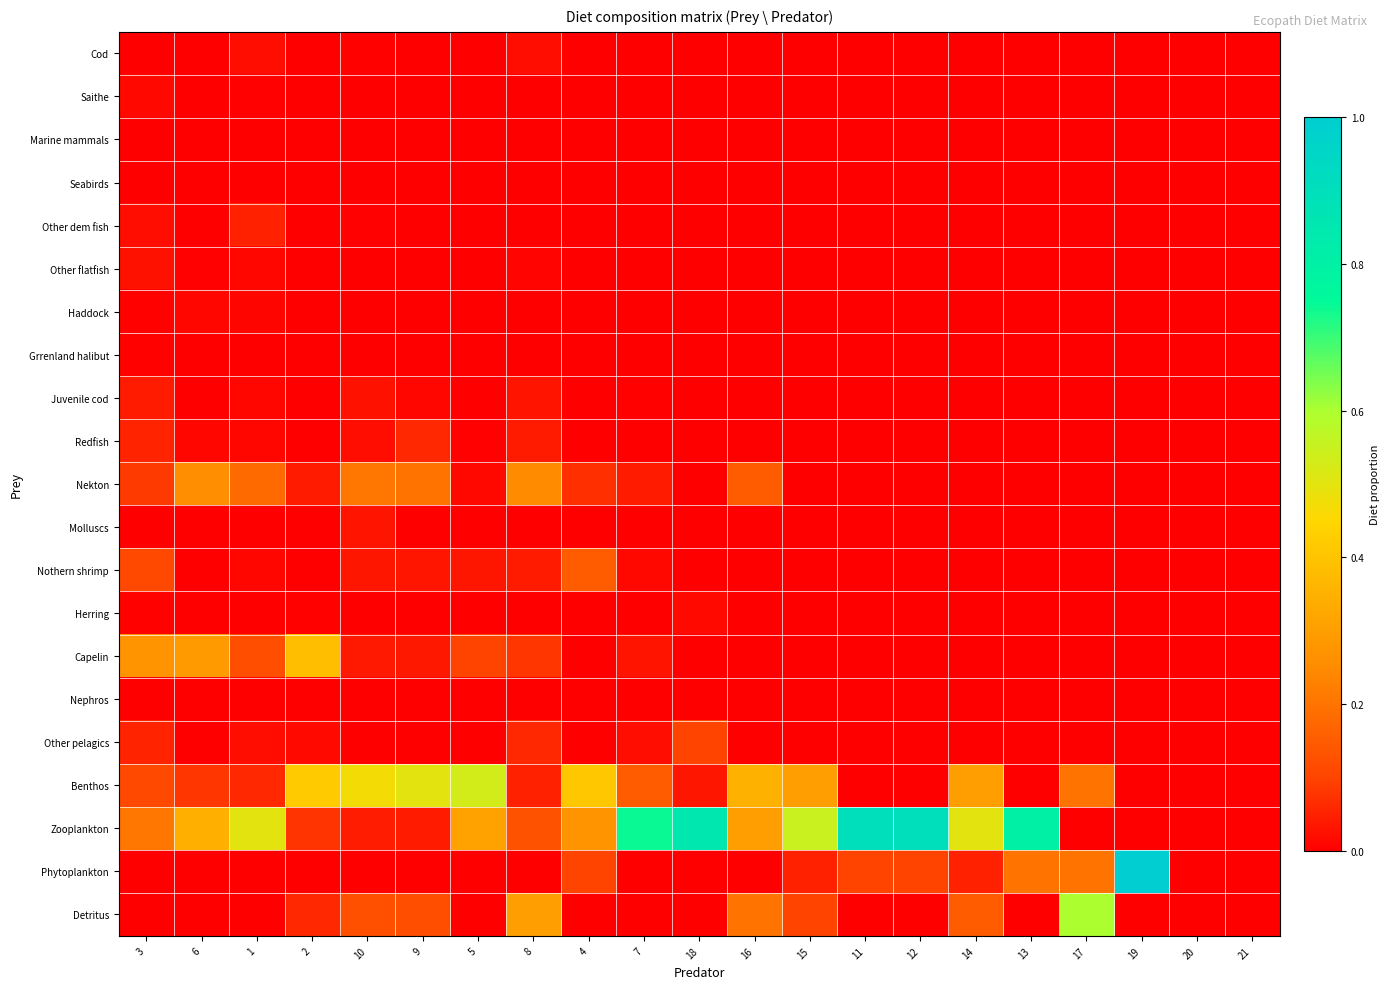

At how many categories does at least one series exceed 0?

19